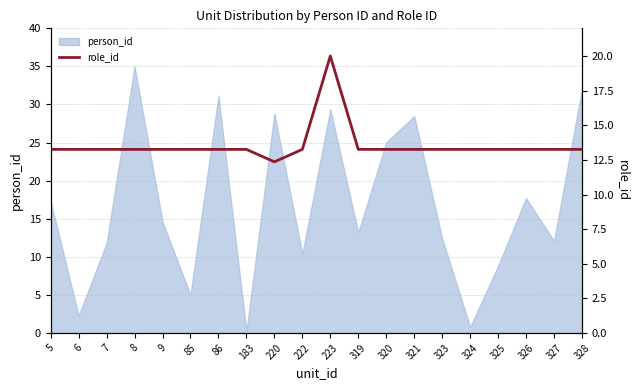

The chart shows a value of 17.2 at 220. True or false?

False